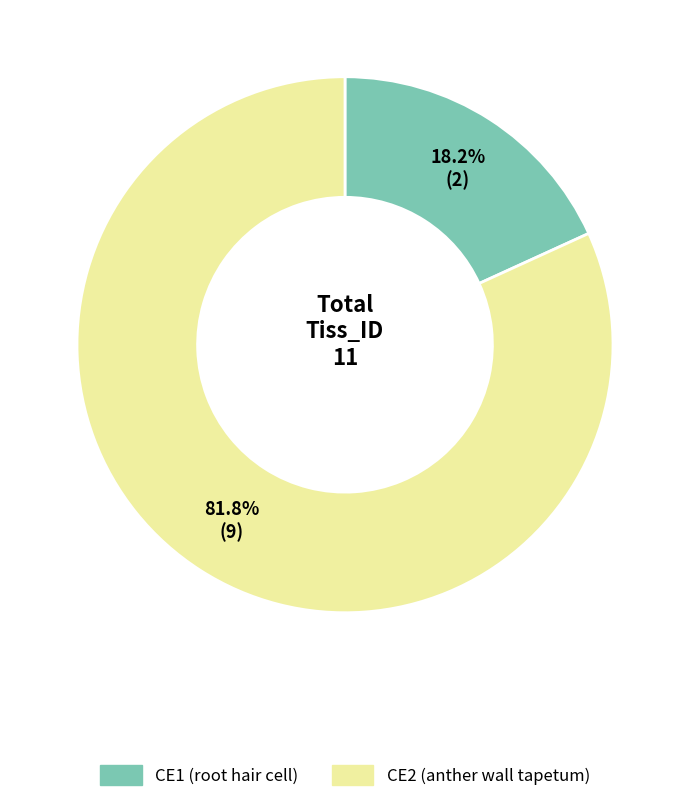

To the nearest percent, what is the average slice percentage?

50%